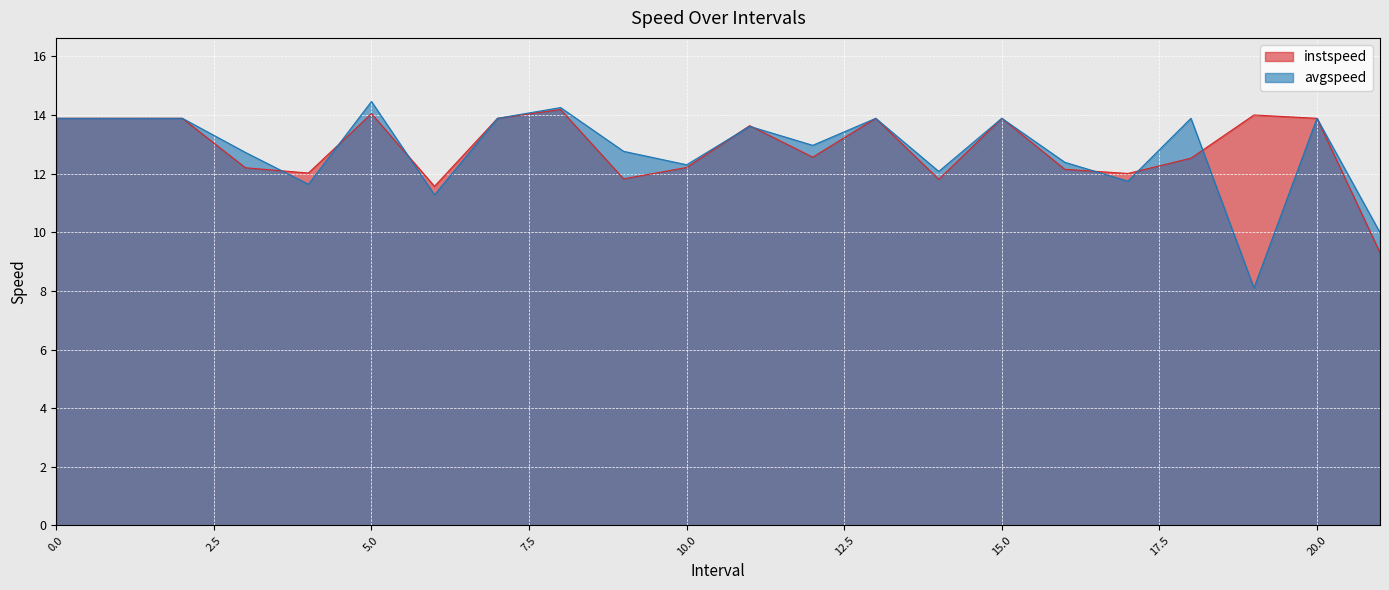

How many lines are shown in the chart?

2